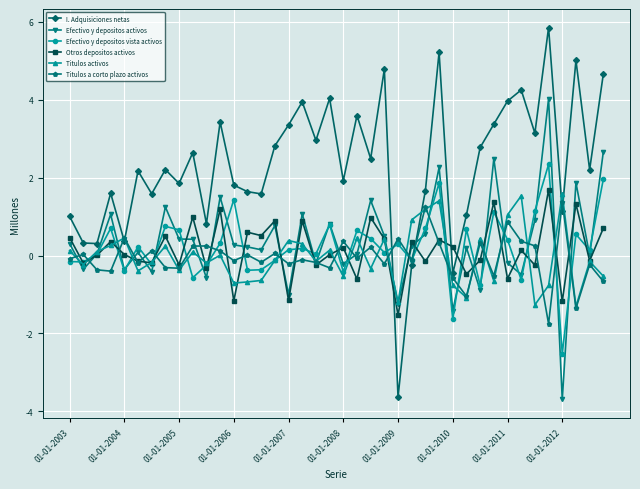

True or false: I. Adquisiciones netas and Otros depositos activos intersect in this chart.

True